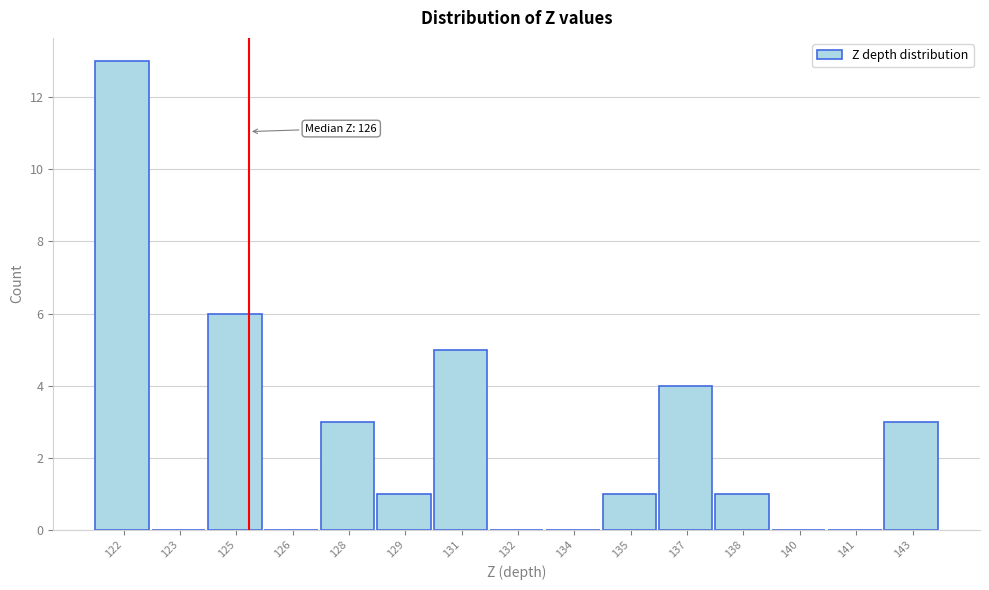

Reading right to left, transcribe all the data shown in this chart.

143=3	141=0	140=0	138=1	137=4	135=1	134=0	132=0	131=5	129=1	128=3	126=0	125=6	123=0	122=13